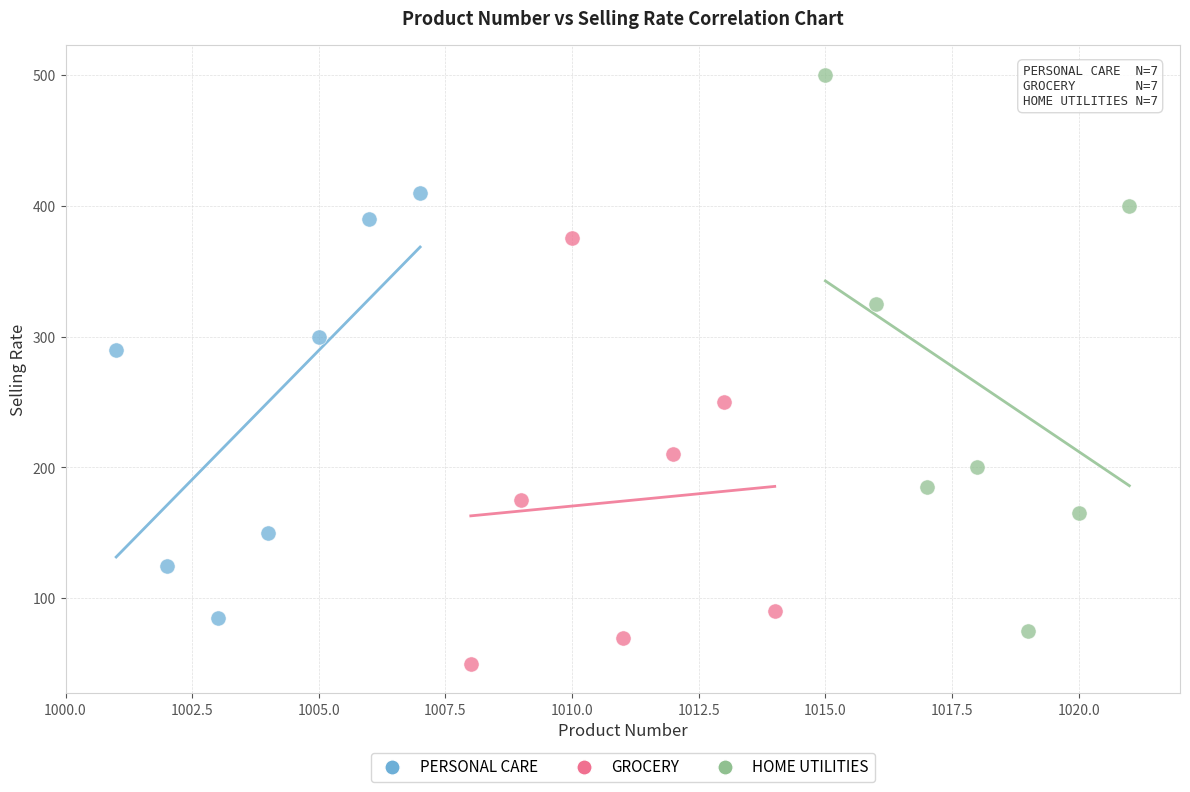

Which series contains the lowest Y value?

GROCERY